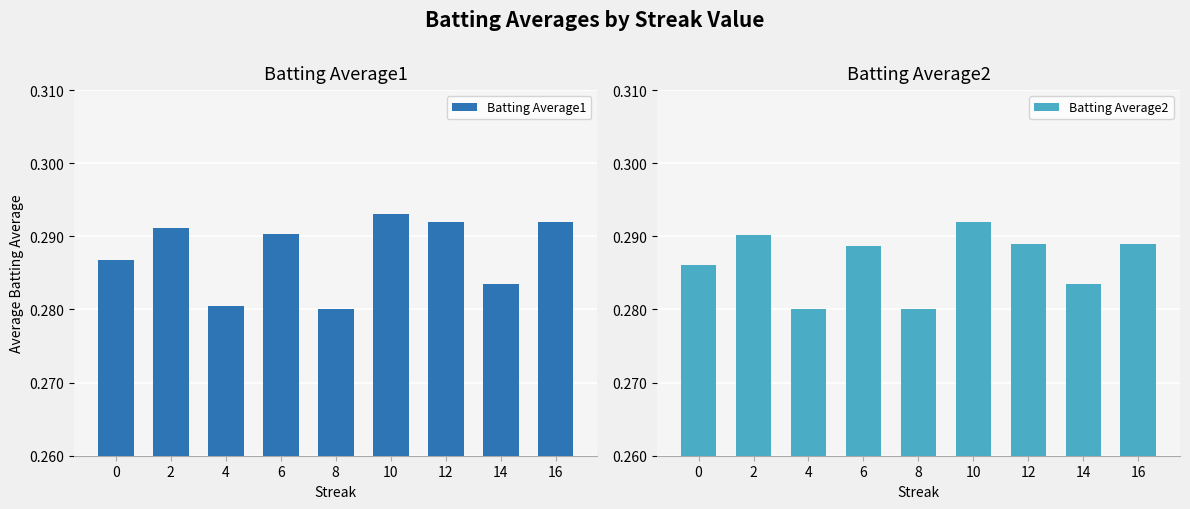

True or false: Batting Average2 has a value of 0.1 at 16.

False